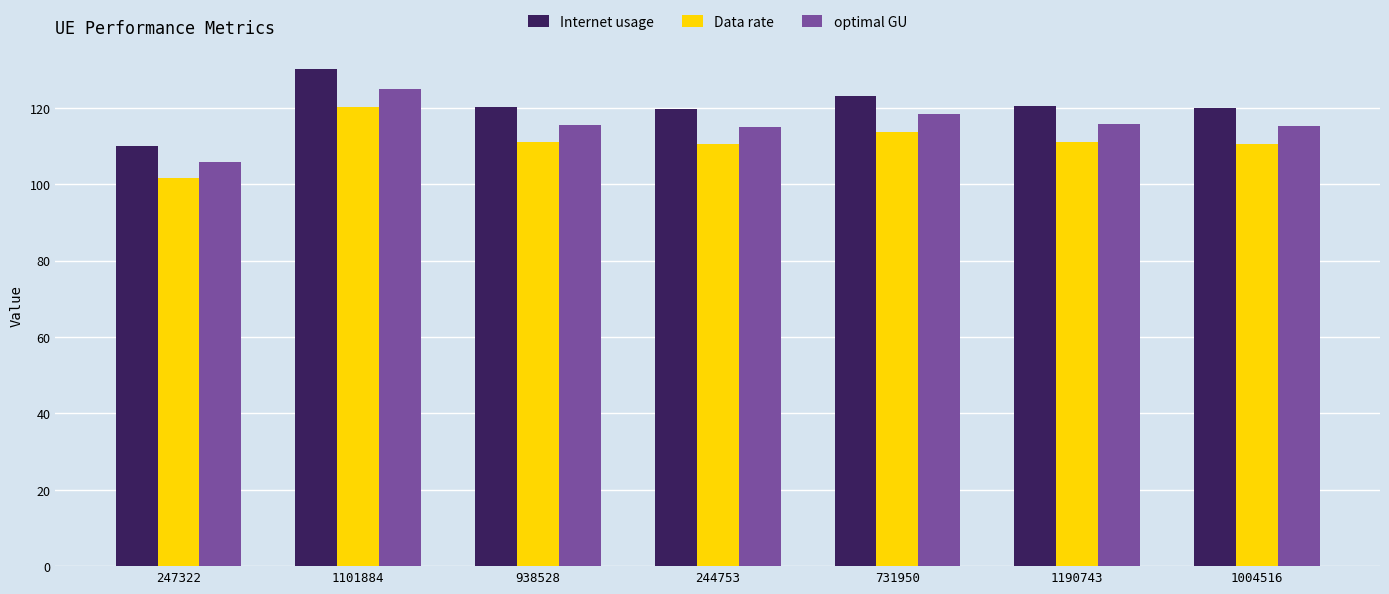

What is the maximum value for Internet usage?

130.2